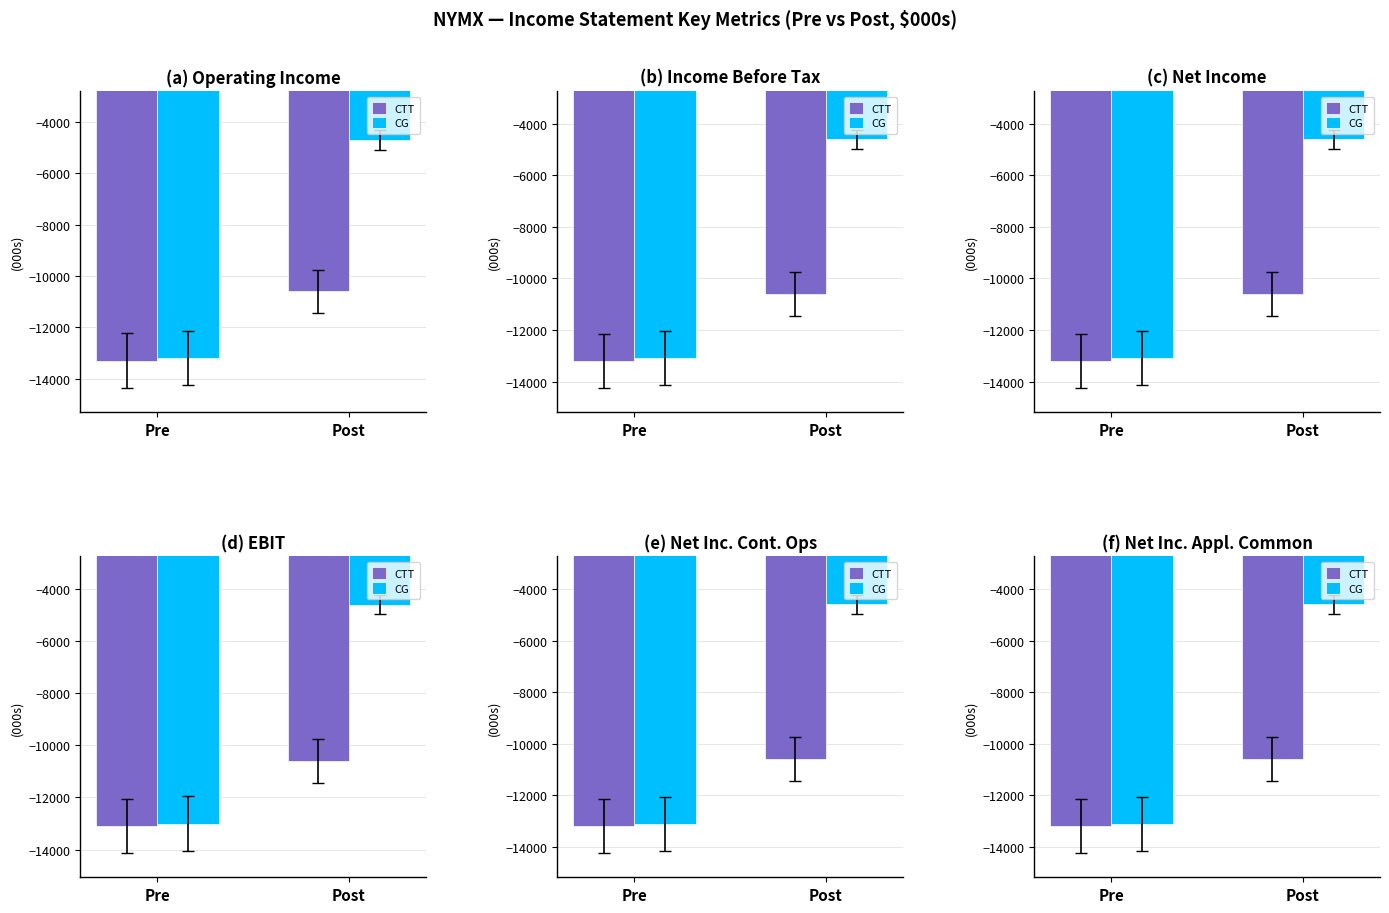

What is the total value across all series at Pre?

-26300